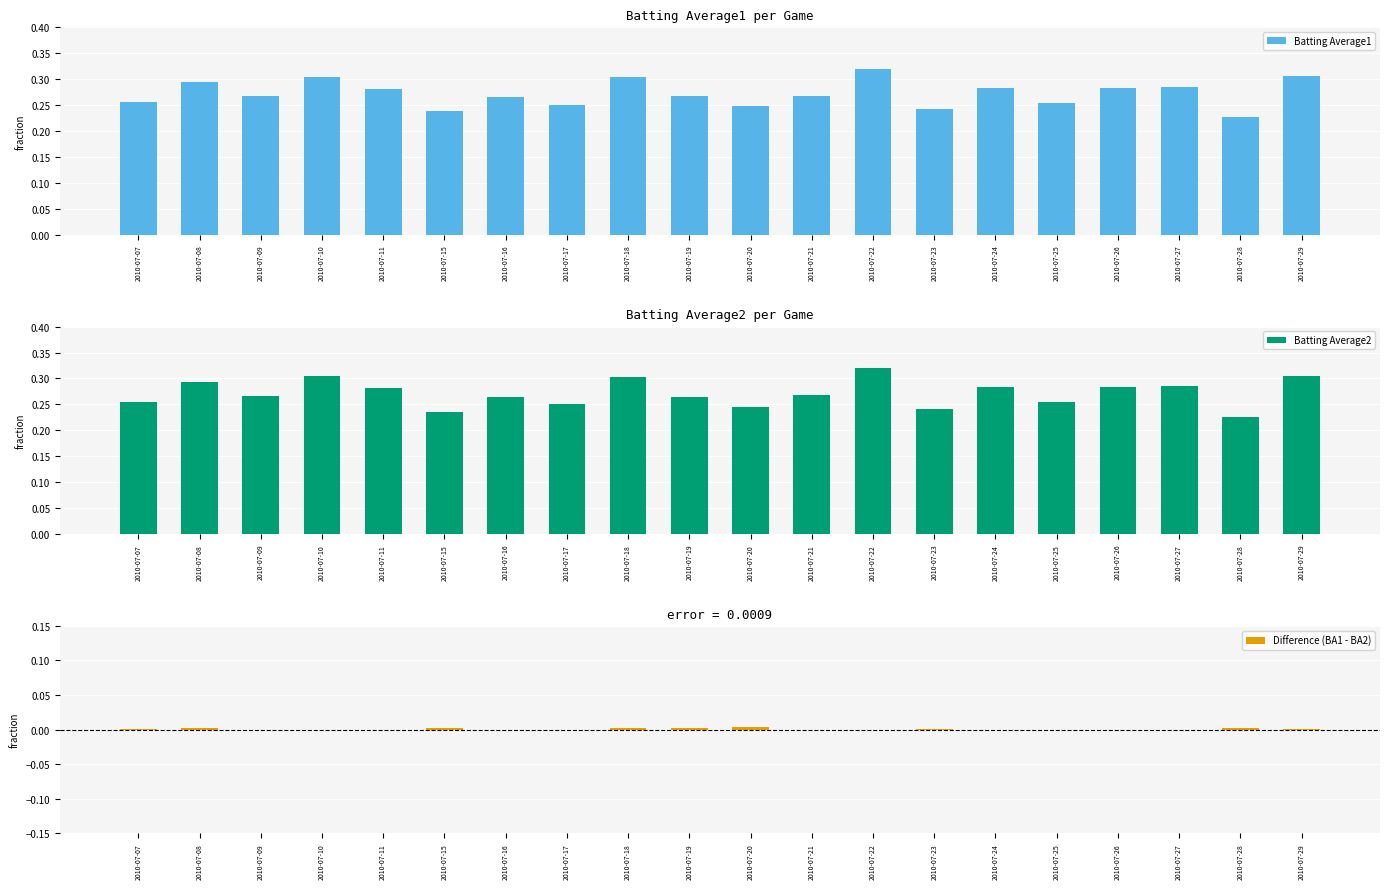

What is the minimum value for Batting Average2?

0.2